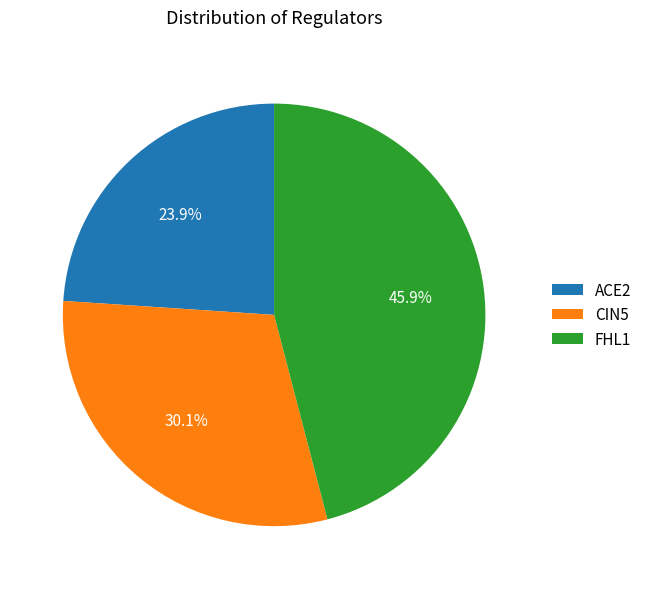

To the nearest percent, what is the average slice percentage?

33%